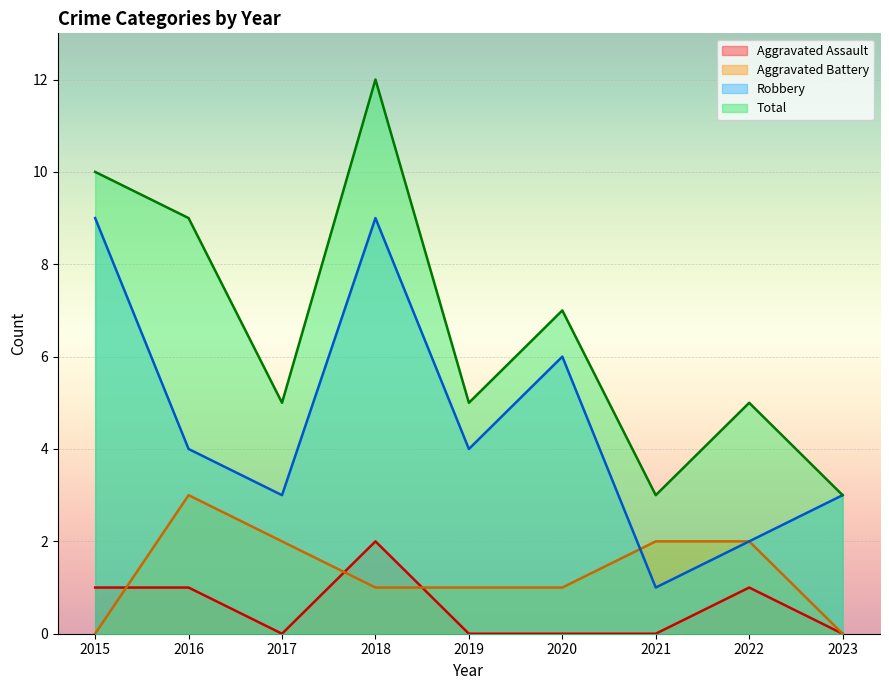

What is the sum of all Aggravated Battery values?

12